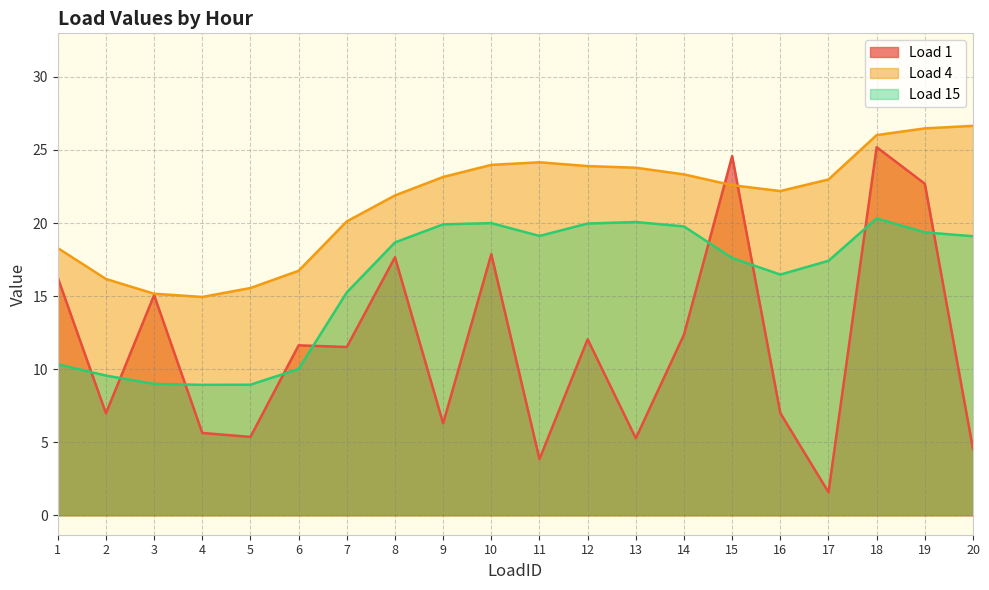

True or false: Load 15 and Load 4 intersect in this chart.

False